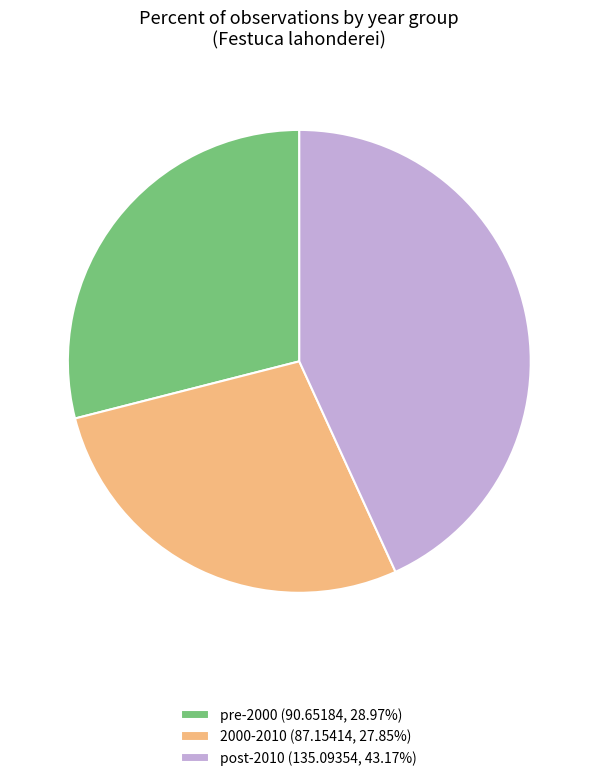

How many segments does this pie chart have?

3